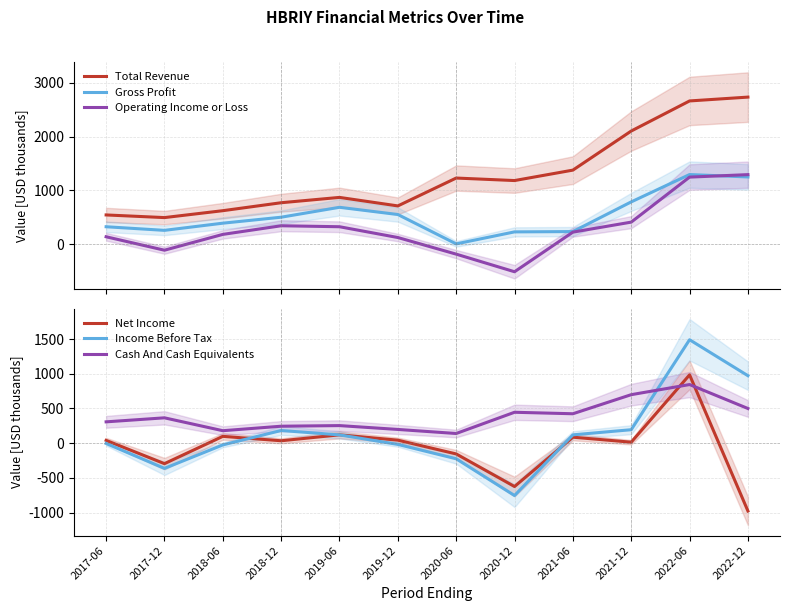

What is the difference between the maximum and minimum values in the Gross Profit series?

1285.3